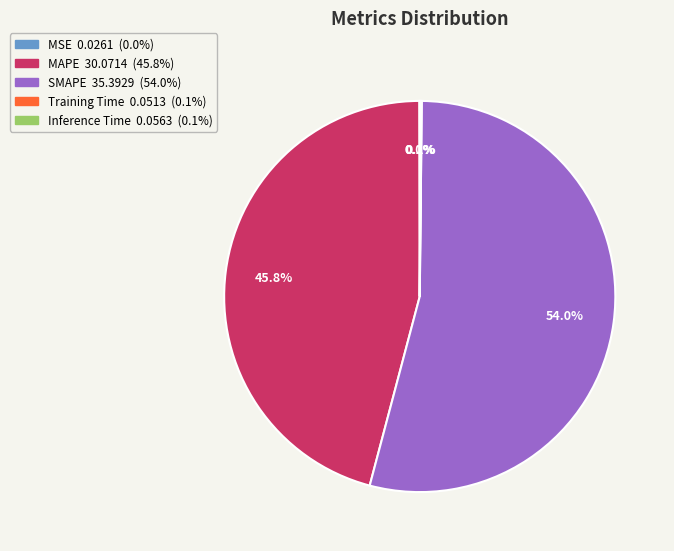

Does any single category account for the majority?

Yes